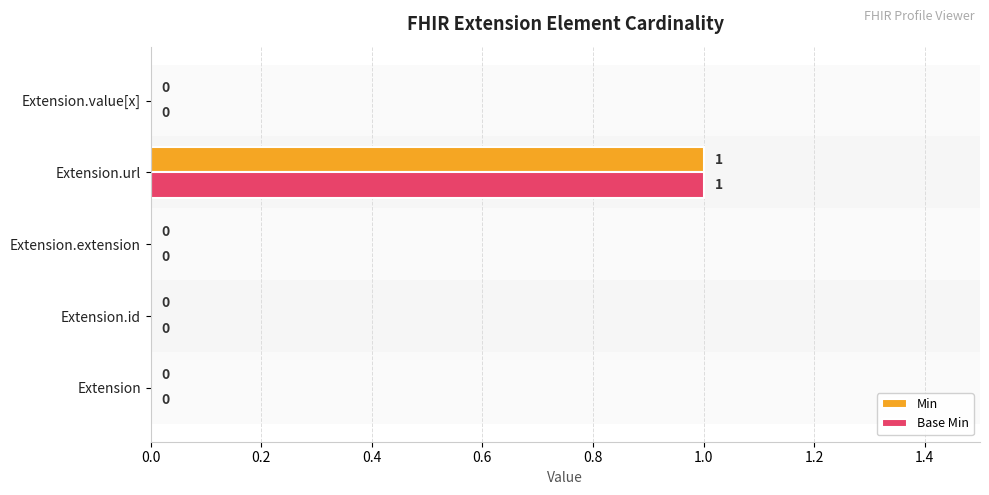

The value of Min at Extension is 0. True or false?

True